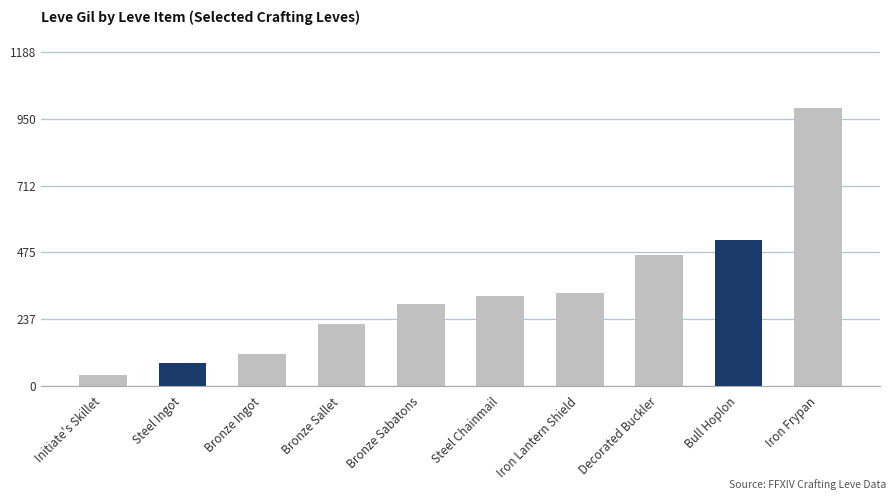

What is the smallest value displayed?

40